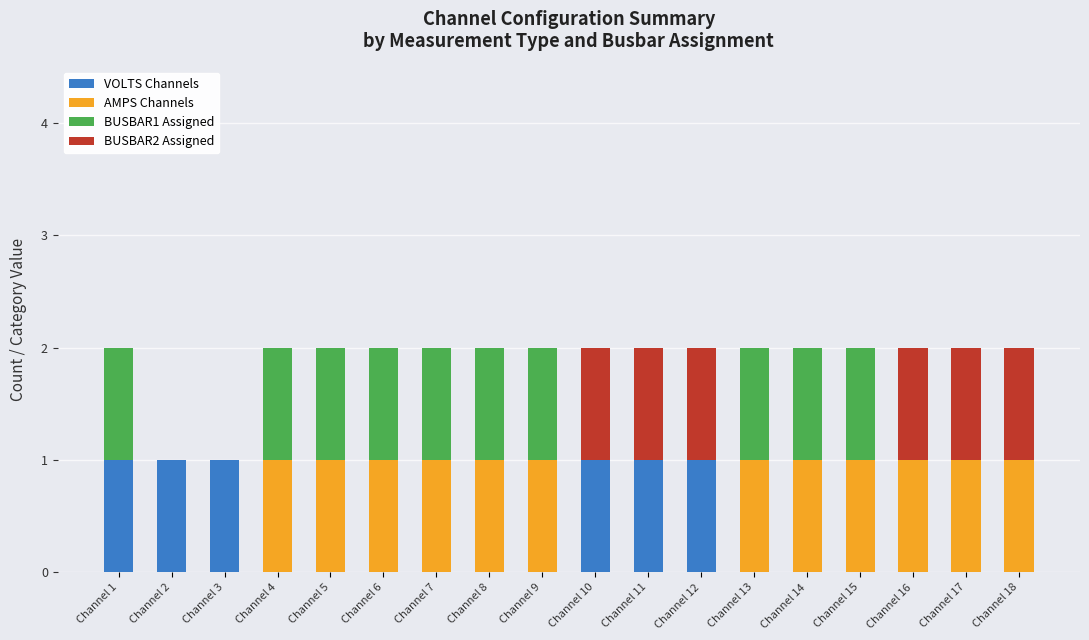

Are the bars grouped side by side (vs. stacked)?

No